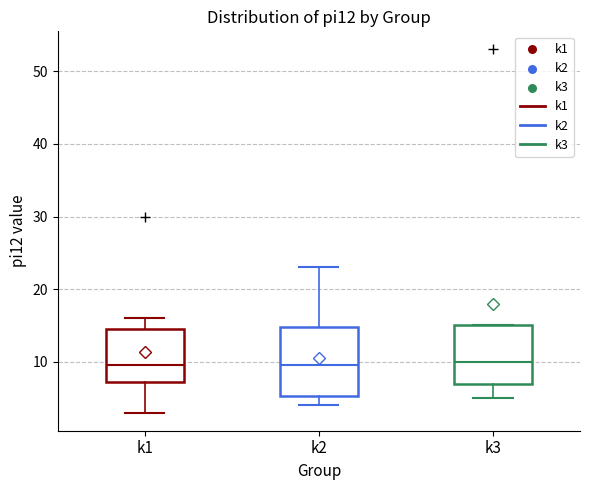

Reading left to right, transcribe this box plot: for each box, give where its median line is, the range the box spans, and where its two whiskers end, as read against the y-axis. The values are not printed on the chart, so give them approximately, as read against the axis.

k1: median 10, box 7 to 15, whiskers 3 to 16
k2: median 10, box 5 to 15, whiskers 4 to 23
k3: median 10, box 7 to 15, whiskers 5 to 15